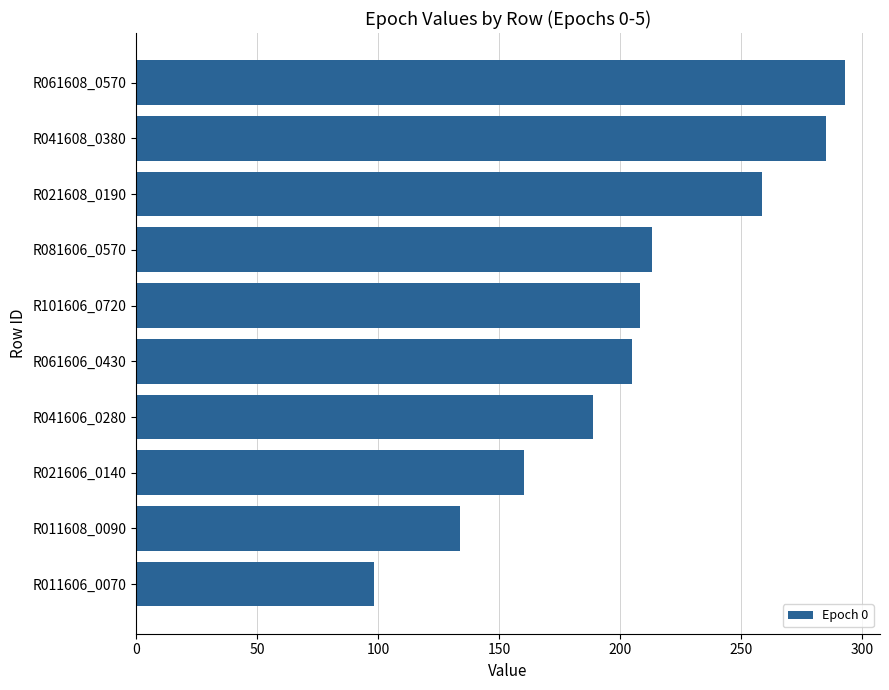

How many distinct data groups are displayed?

1